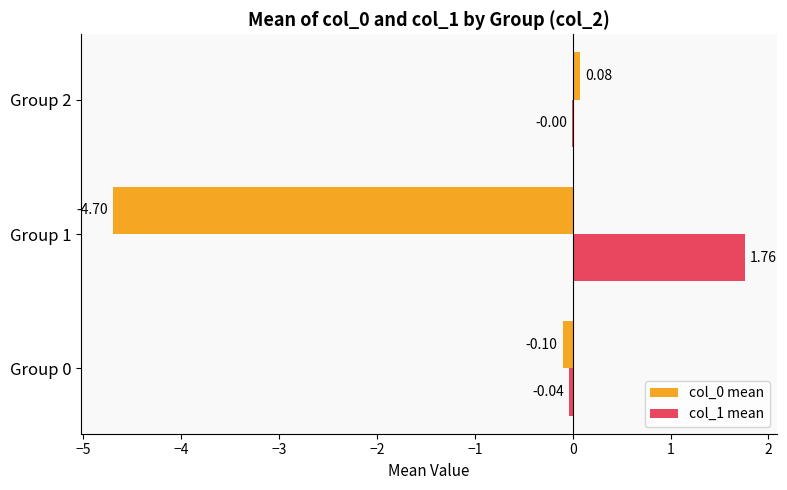

Which series has the largest total across all categories?

col_1 mean